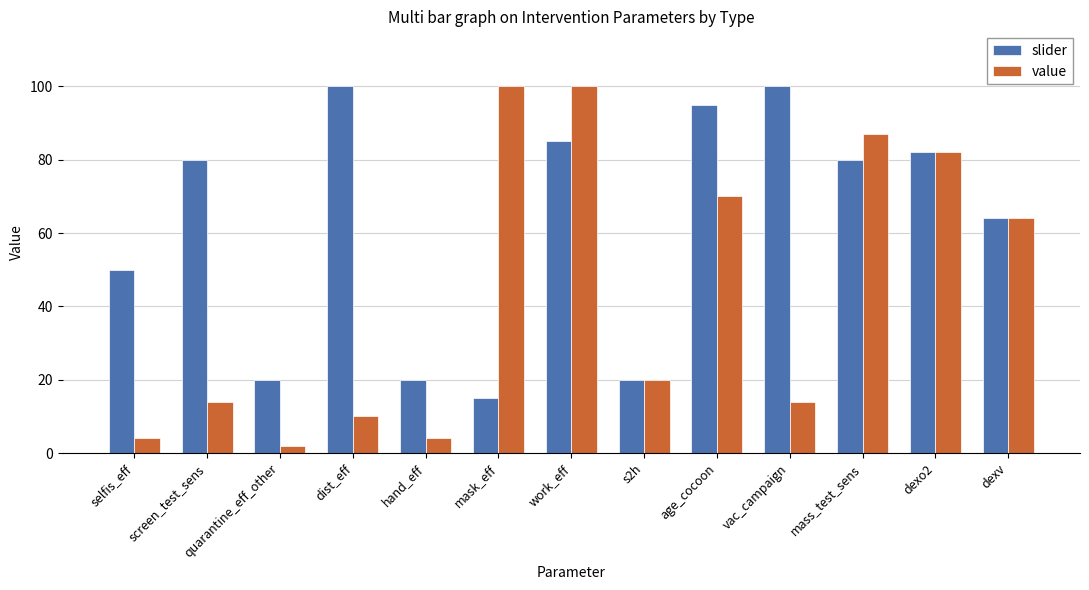

The slider series shows 100 at dist_eff. True or false?

True